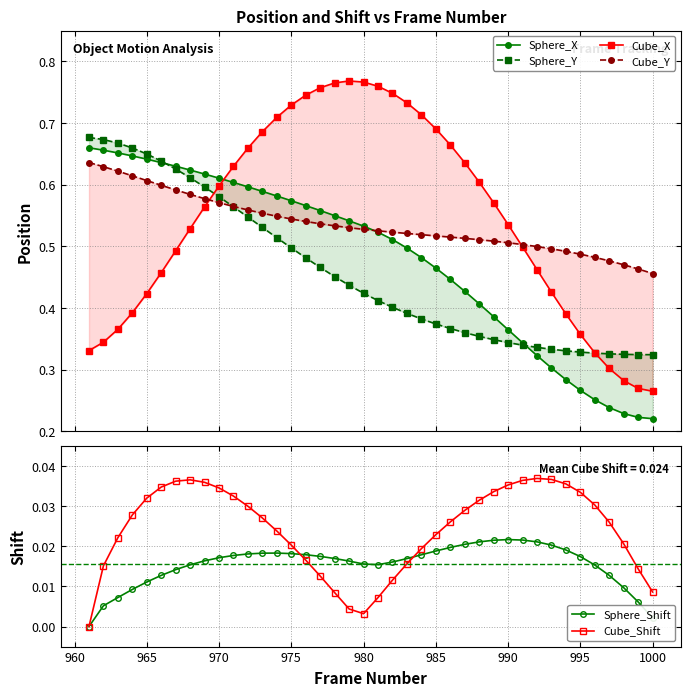

Count the number of categories in the chart.

40